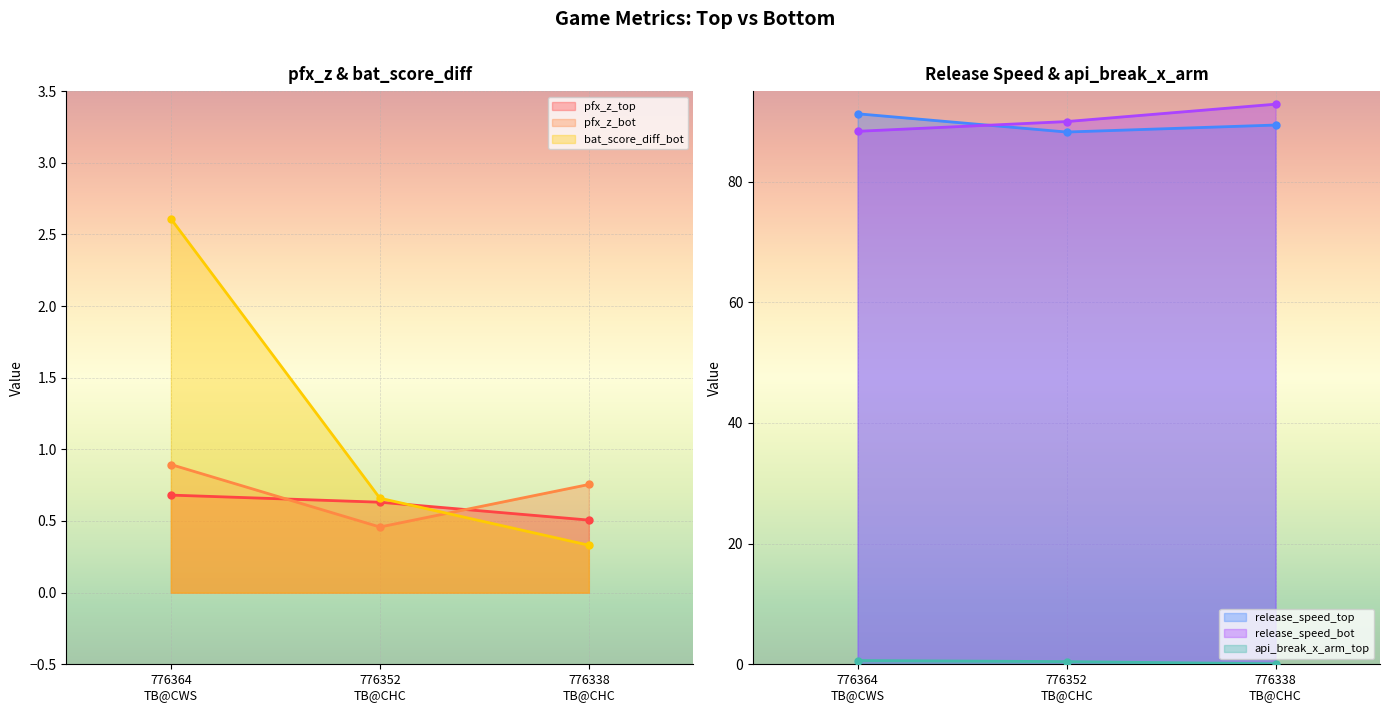

At which label does release_speed_bot first exceed 89?

776352
TB@CHC